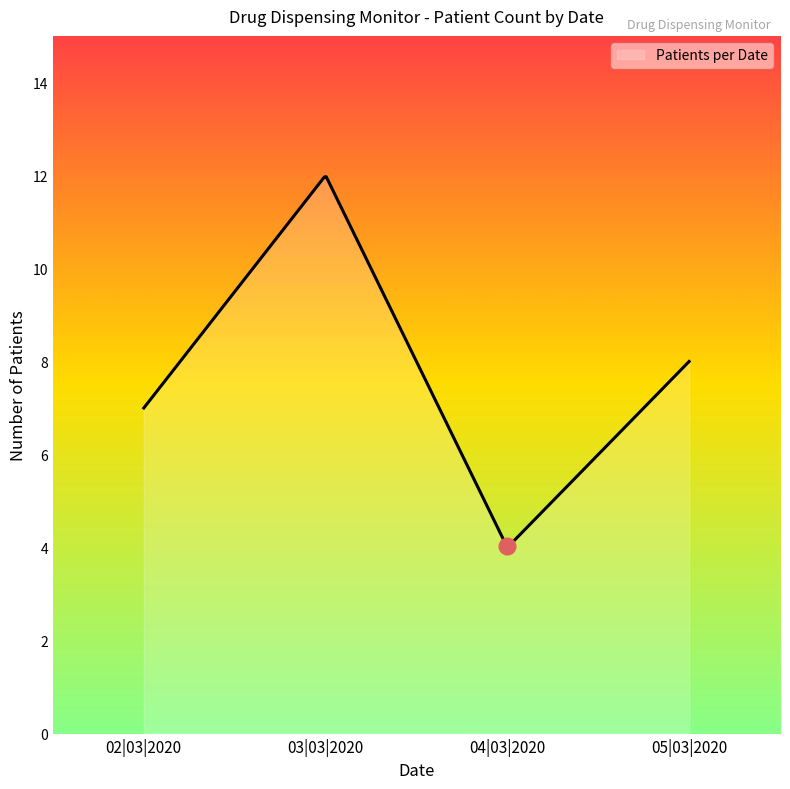

What is the difference between the maximum and minimum values?

7.9